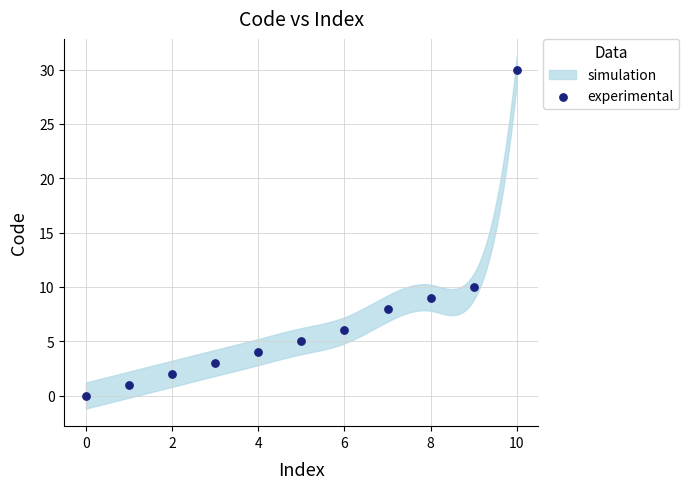

What Y value in the scatter plot is closest to 15?

10